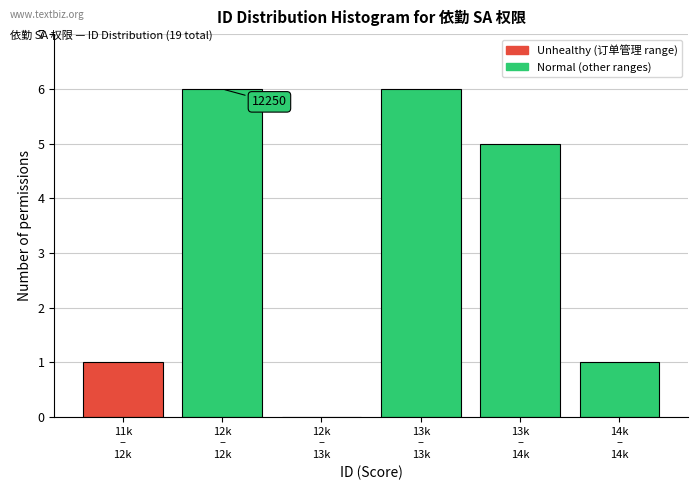

What is the maximum value shown in the chart?

6